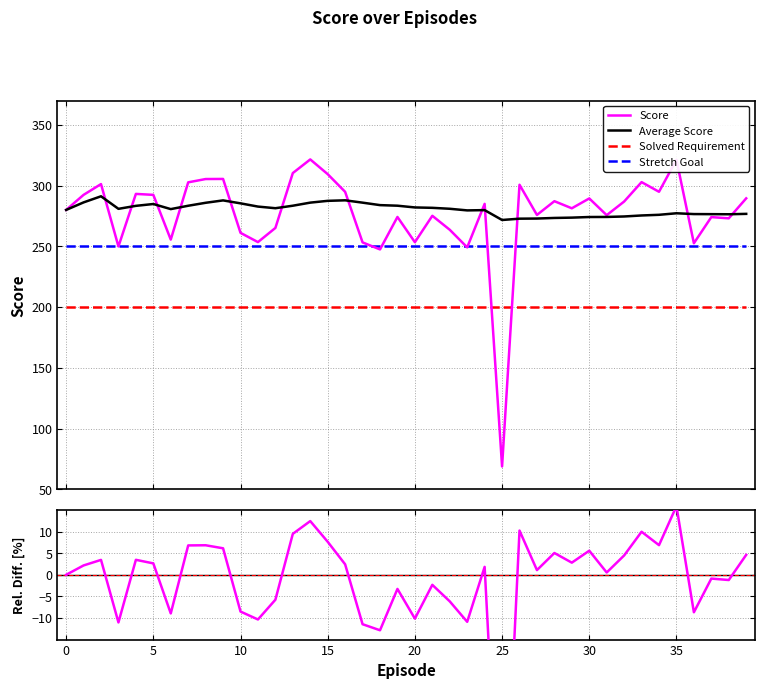

What is the difference between the second highest and second lowest values in the Average Score series?

15.1